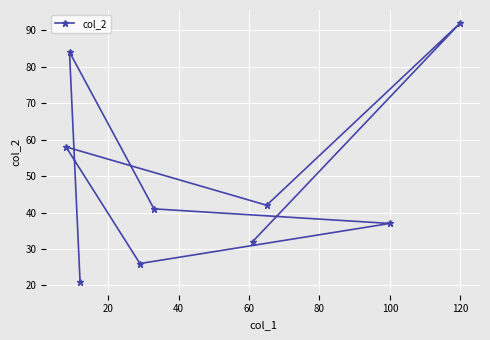

True or false: there are more than 2 points higher than both neighbors.

True